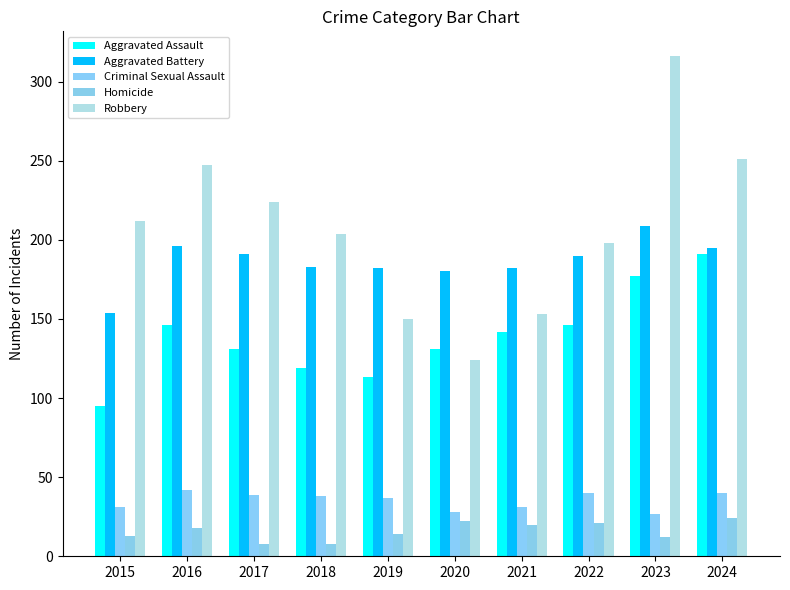

How many bars are there in each group?

5